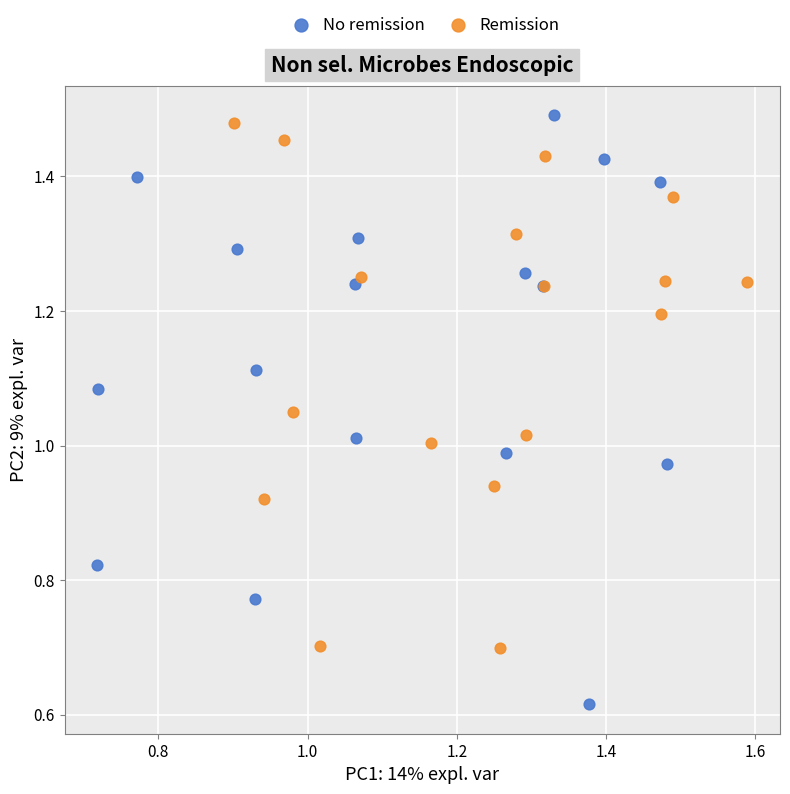

Which series has the largest Y range (max minus min)?

No remission